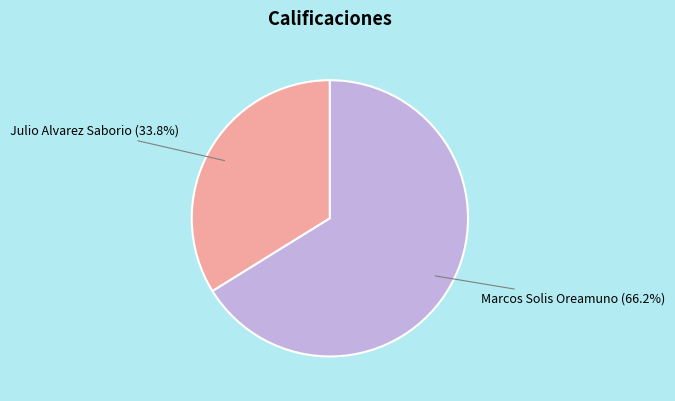

How many segments does this pie chart have?

2